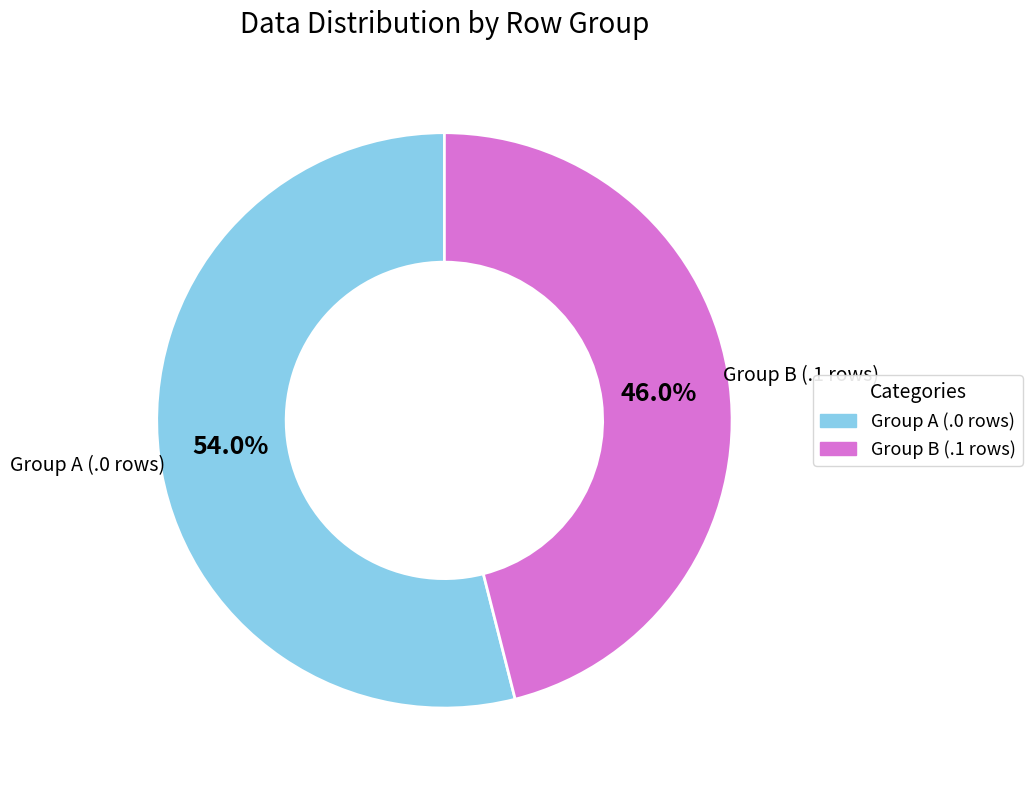

How many slices are in this pie chart?

2